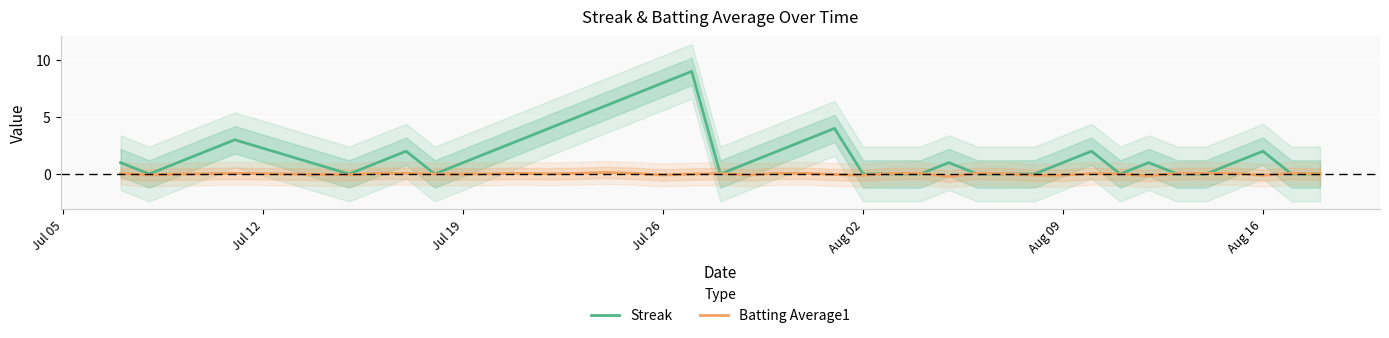

Is it true that Batting Average1 equals -0.1 at Aug 16?

True